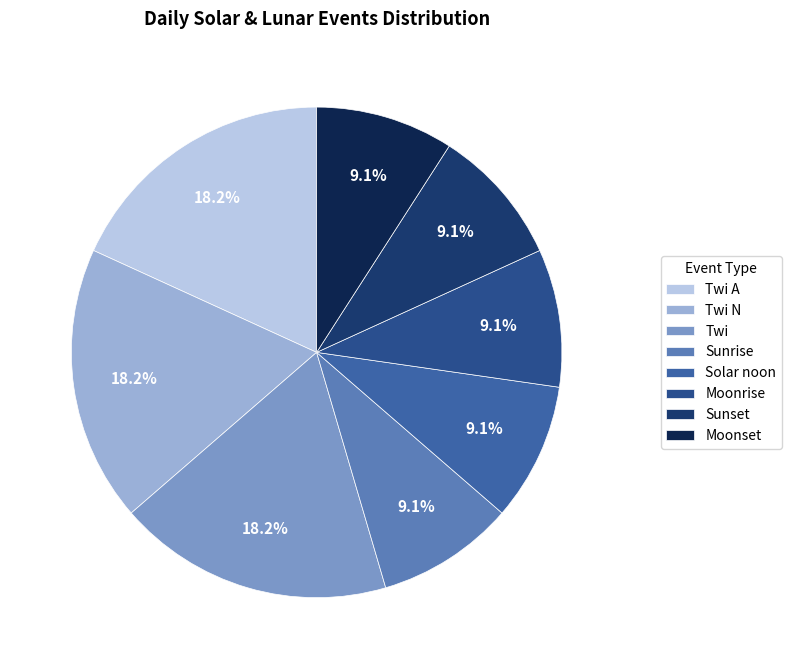

The Twi N slice represents 11% of the pie. True or false?

False